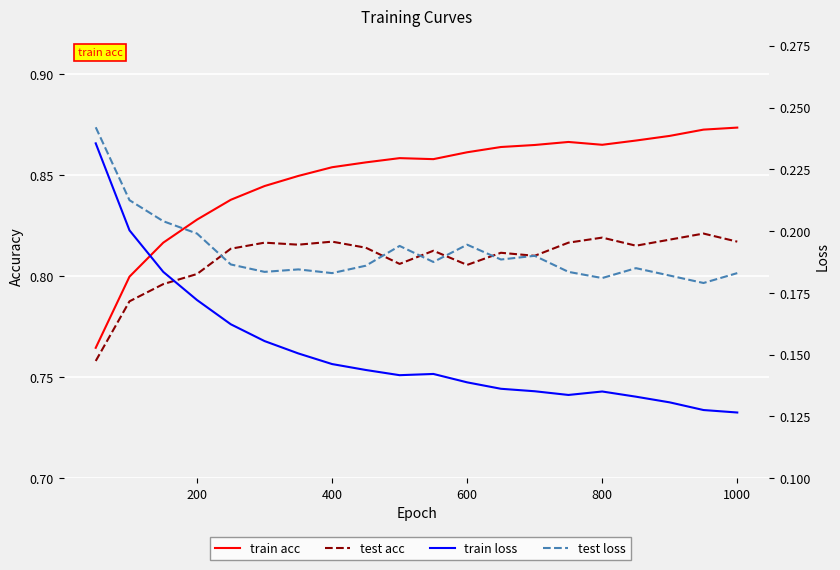

Reading left to right, extract all data points from this chart.

train acc: 0.8	0.8	0.8	0.8	0.8	0.8	0.8	0.9	0.9	0.9	0.9	0.9	0.9	0.9	0.9	0.9	0.9	0.9	0.9	0.9
test acc: 0.8	0.8	0.8	0.8	0.8	0.8	0.8	0.8	0.8	0.8	0.8	0.8	0.8	0.8	0.8	0.8	0.8	0.8	0.8	0.8
train loss: 0.2	0.2	0.2	0.2	0.2	0.2	0.2	0.1	0.1	0.1	0.1	0.1	0.1	0.1	0.1	0.1	0.1	0.1	0.1	0.1
test loss: 0.2	0.2	0.2	0.2	0.2	0.2	0.2	0.2	0.2	0.2	0.2	0.2	0.2	0.2	0.2	0.2	0.2	0.2	0.2	0.2